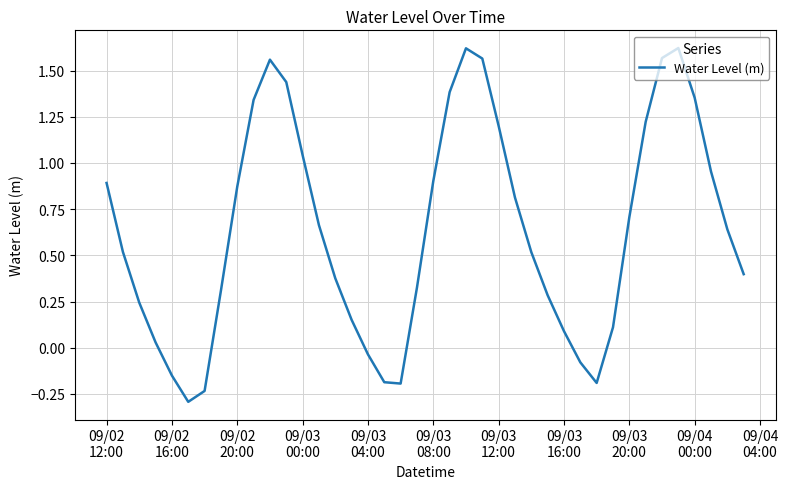

What is the smallest value displayed?

-0.3